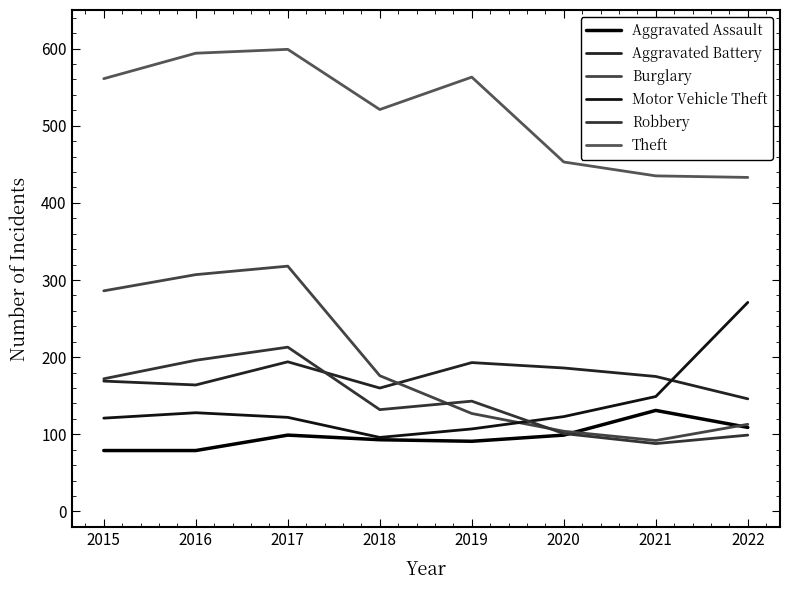

At 2021, list the series in order from largest to smallest.

Theft, Aggravated Battery, Motor Vehicle Theft, Aggravated Assault, Burglary, Robbery